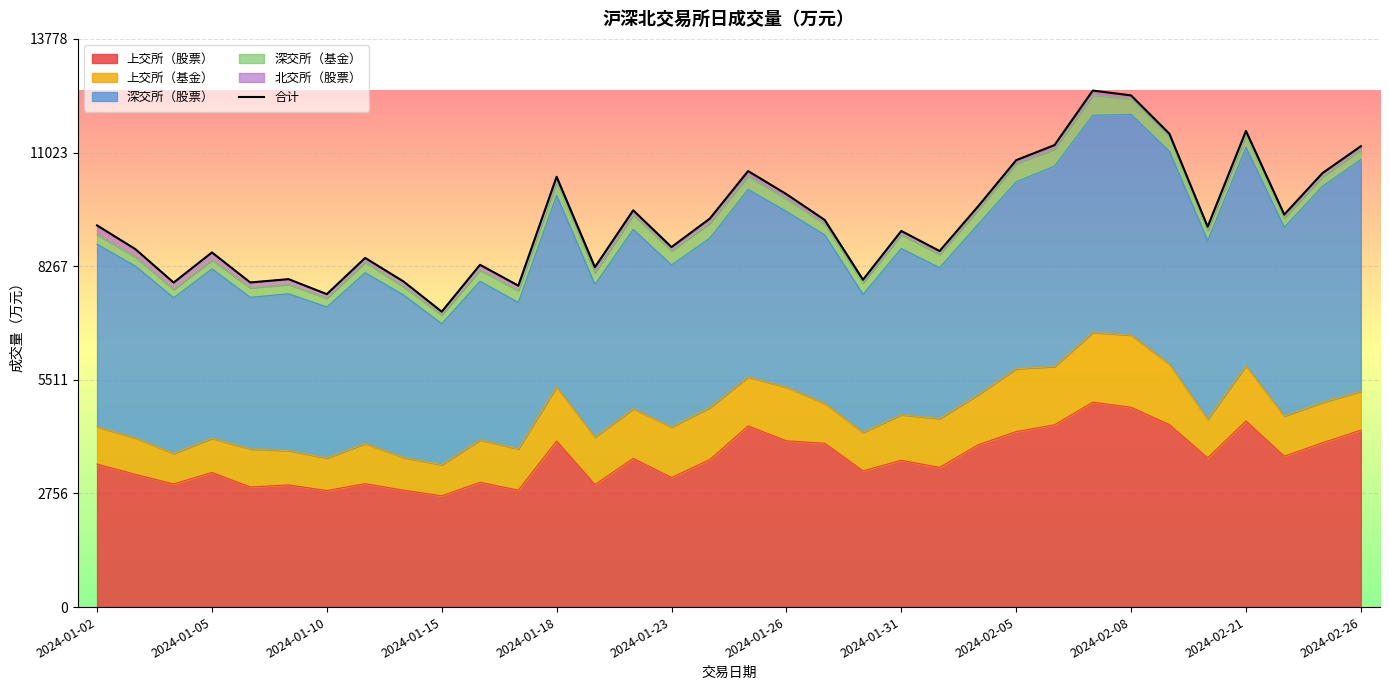

At which label does the data first exceed 9255?

2024-01-02